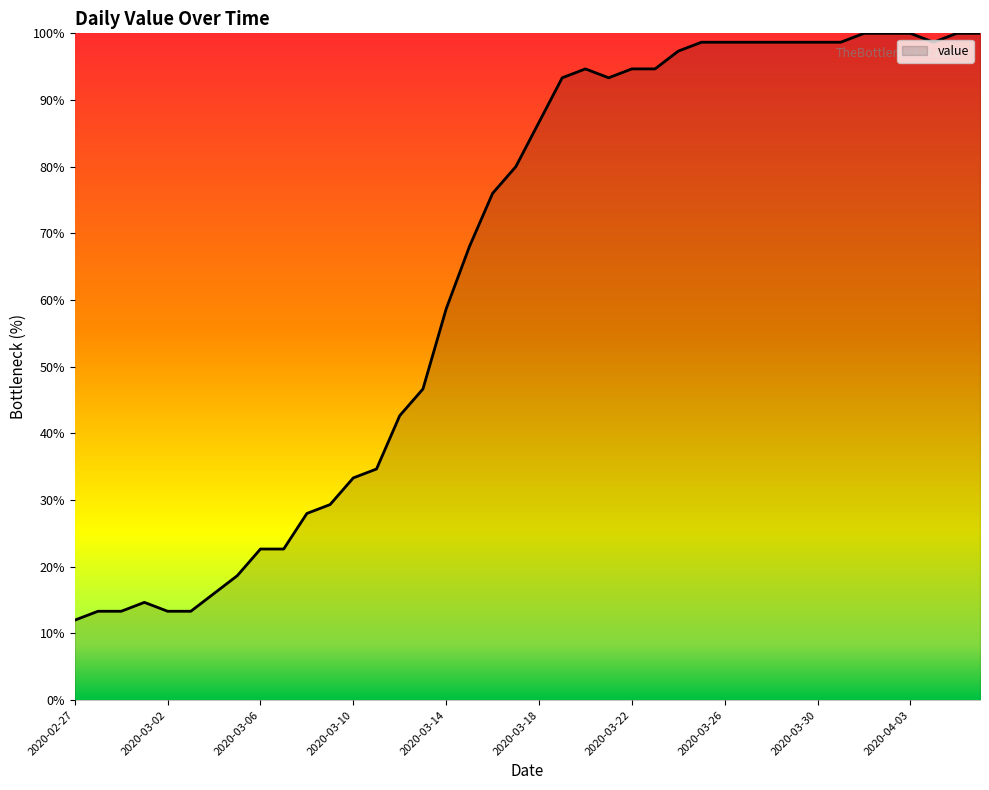

What is the maximum value shown in the chart?

100.0